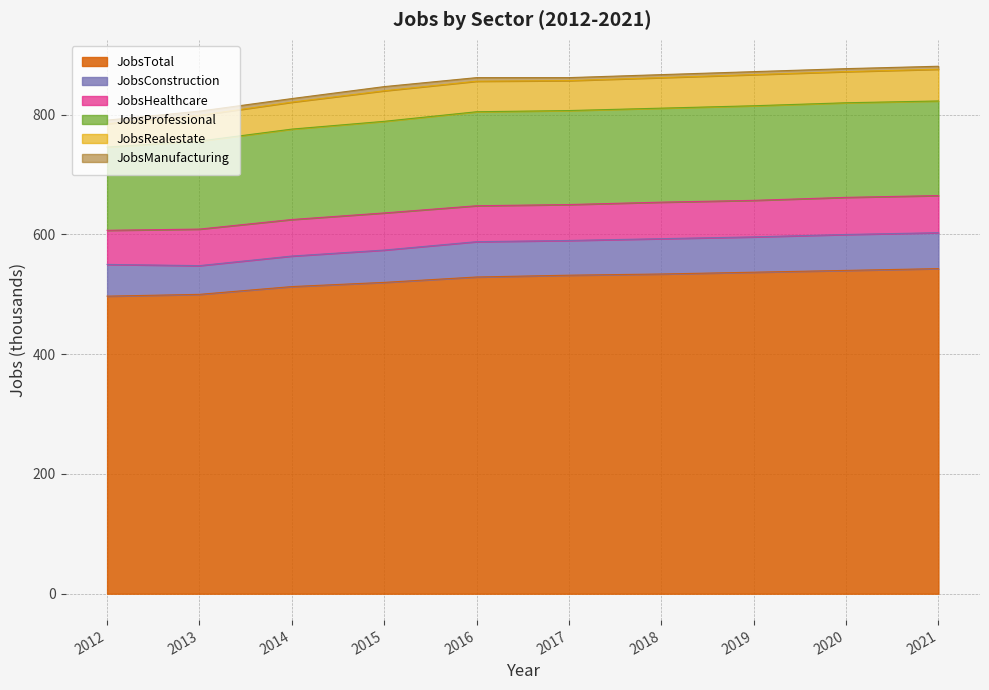

Where is JobsManufacturing nearest to the value 6?

2012